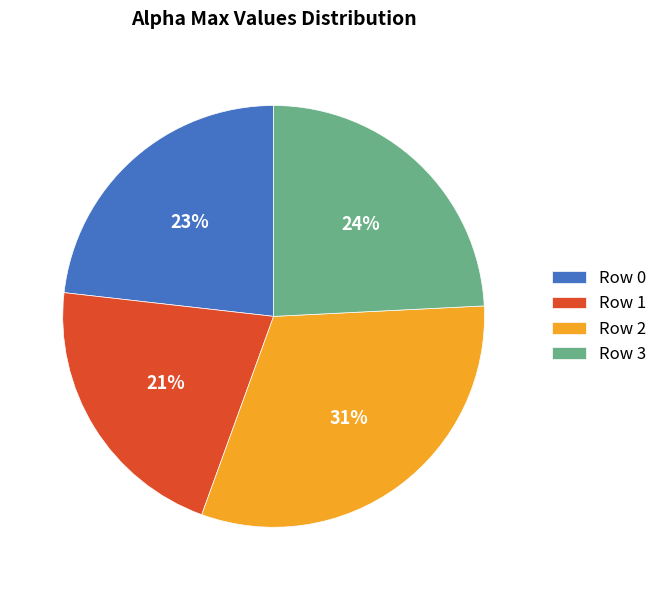

Between Row 2 and Row 3, which is larger?

Row 2